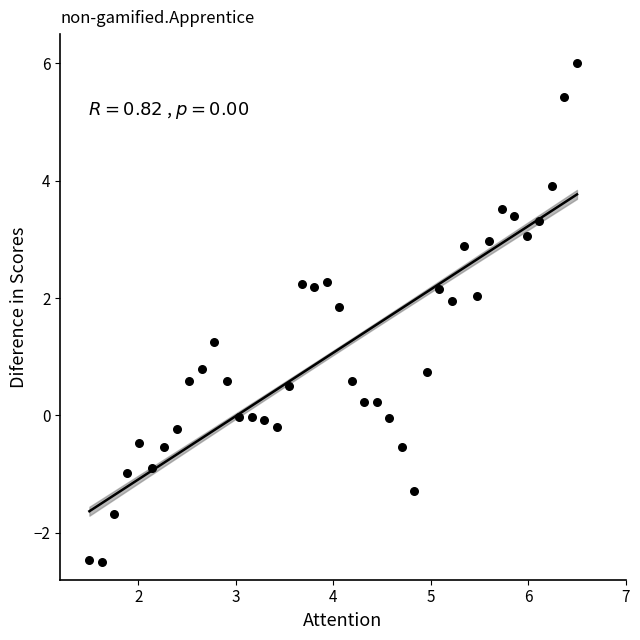

What is the range of X values (max minus min)?

5.0